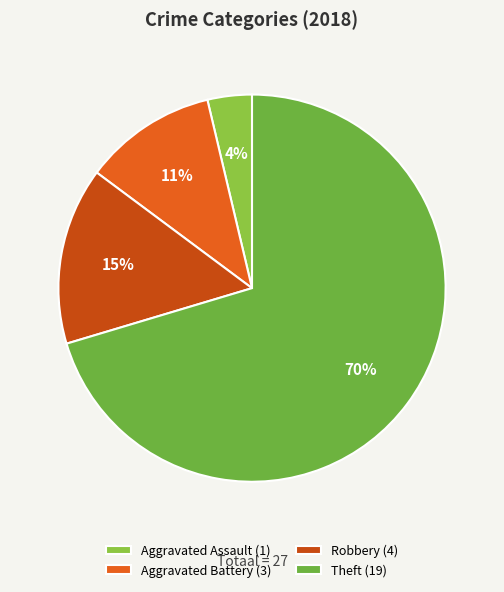

What is the smallest slice in the pie chart?

Aggravated Assault (1)